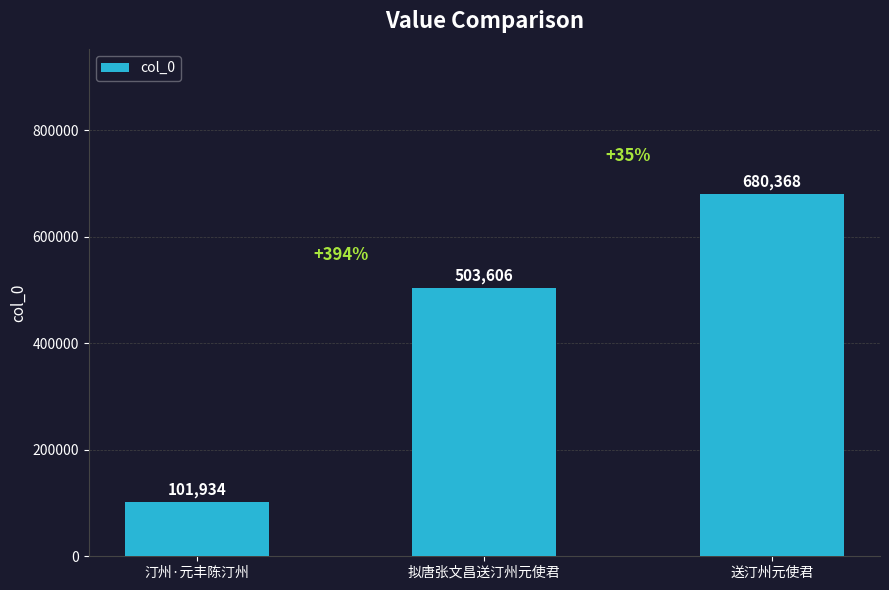

Reading left to right, extract all data points from this chart.

101934	503606	680368